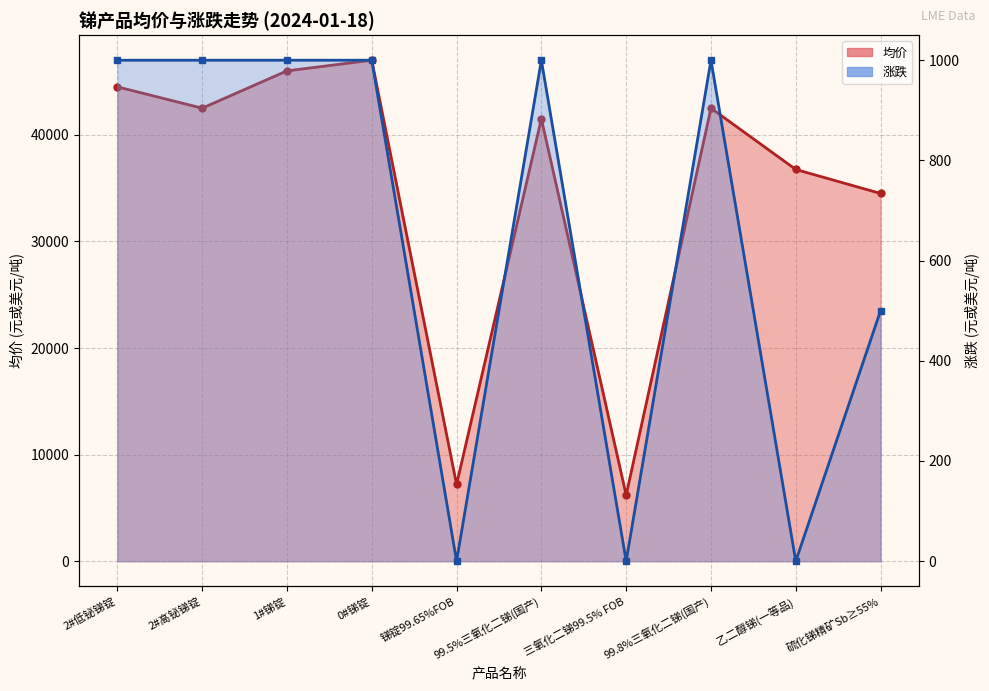

At which category does 涨跌_numeric reach its first local peak?

99.5%三氧化二锑(国产)